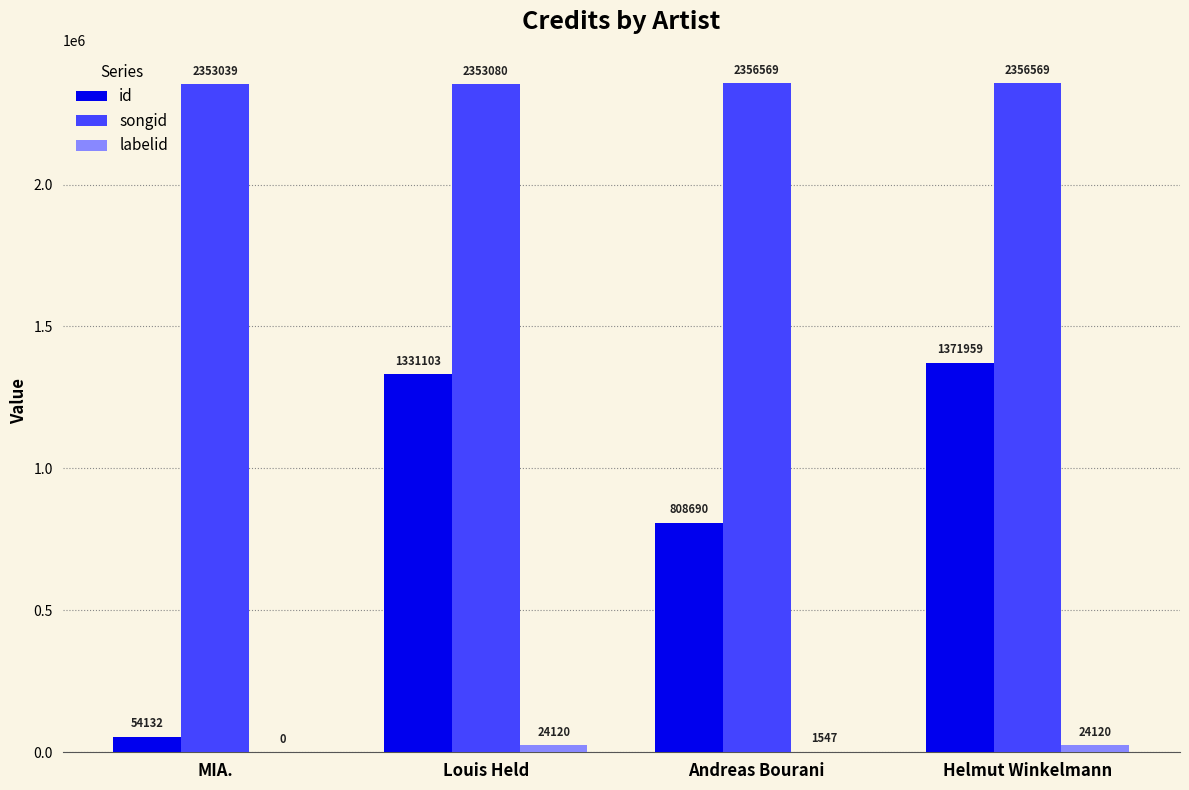

What is the average value of the id series?

891471